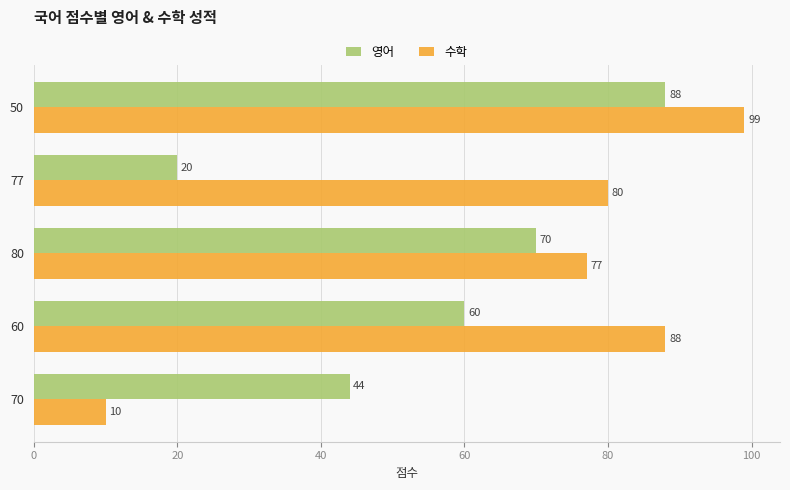

Where is 영어 nearest to the value 54?

60